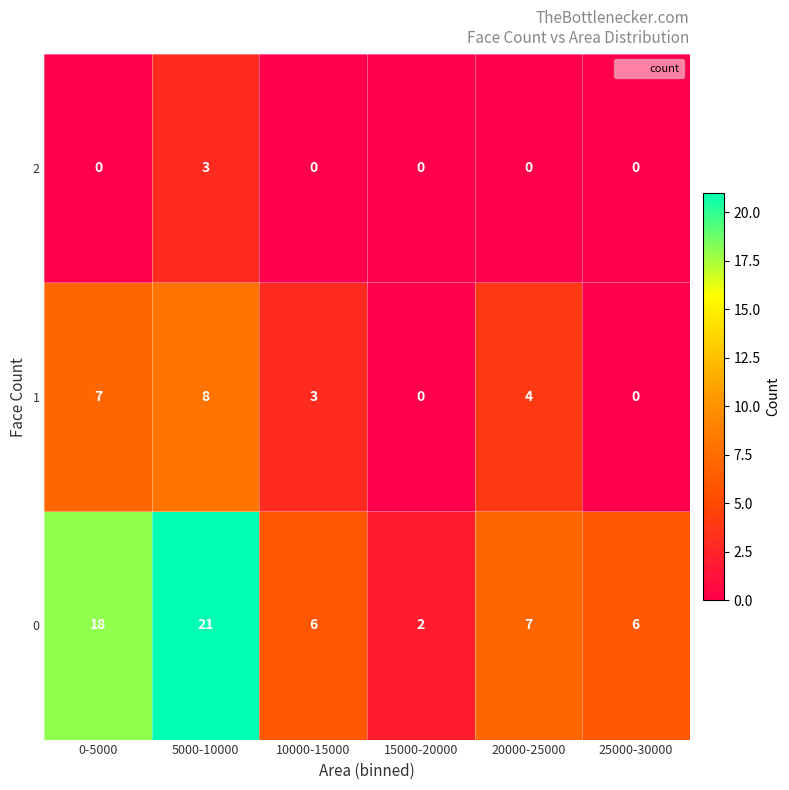

What is the difference between the 1 values at 0-5000 and 10000-15000?

4